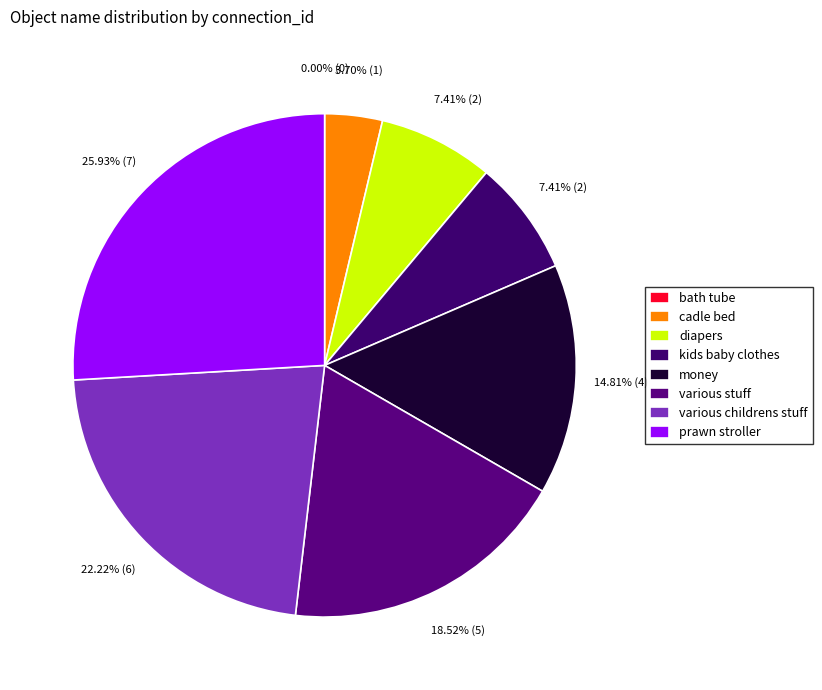

Which category has the smallest portion of the pie?

bath tube